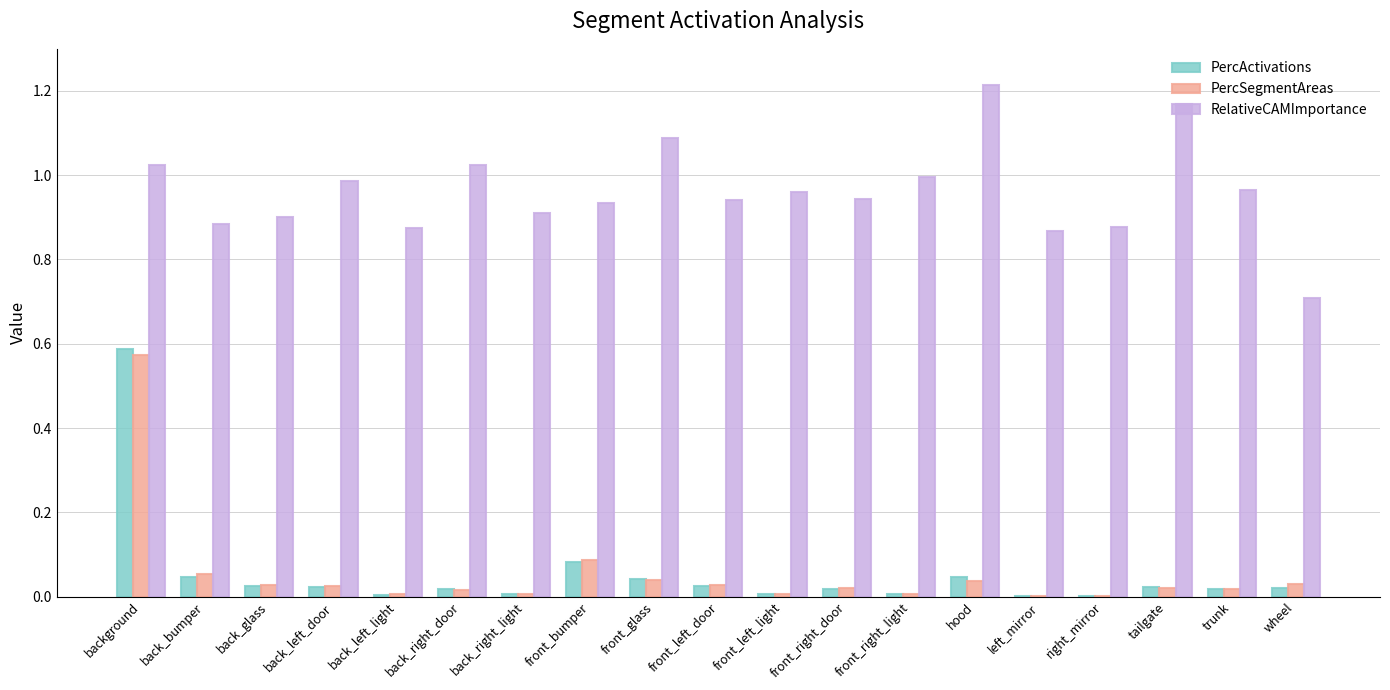

Between background and front_right_door, which series saw the biggest shift?

PercActivations